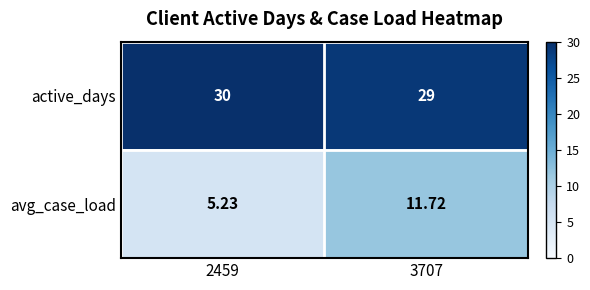

How many values in the avg_case_load series exceed 11?

1